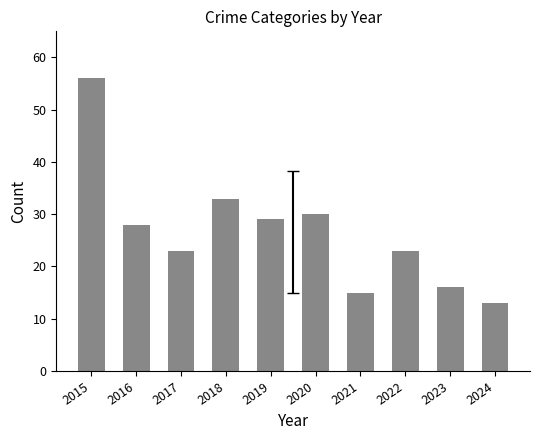

True or false: the data shows 33 at 2018.

True